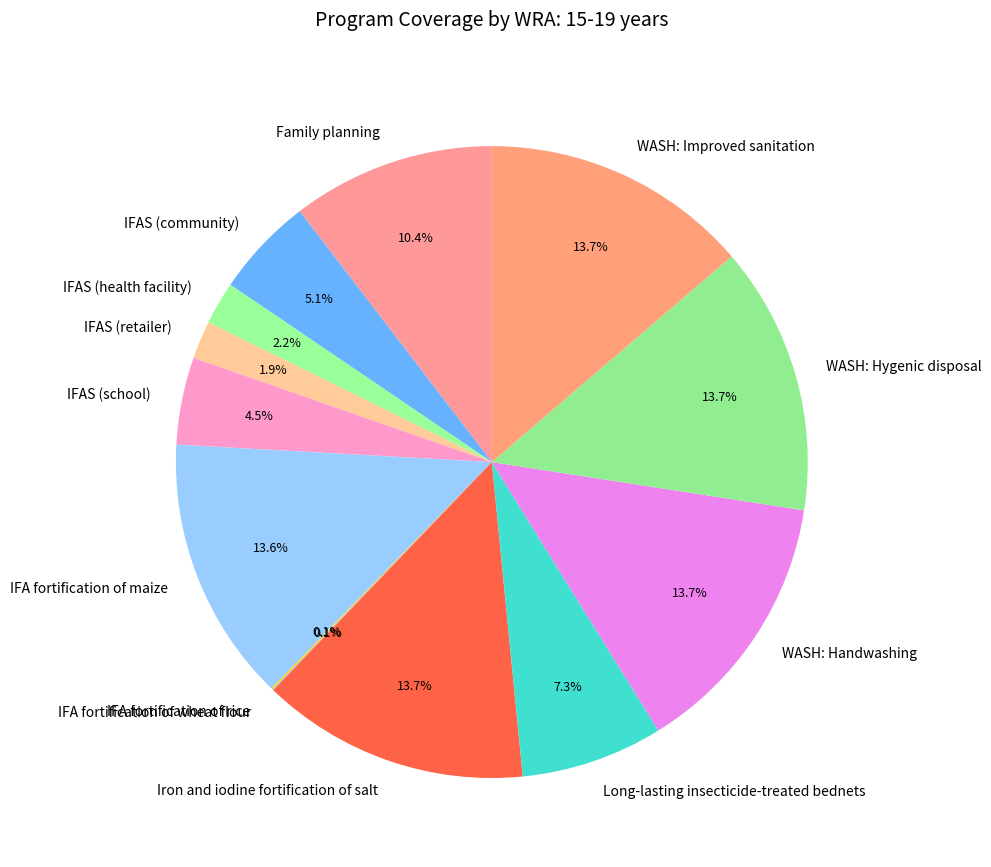

What portion of the pie excludes IFAS (school)?

95.5%